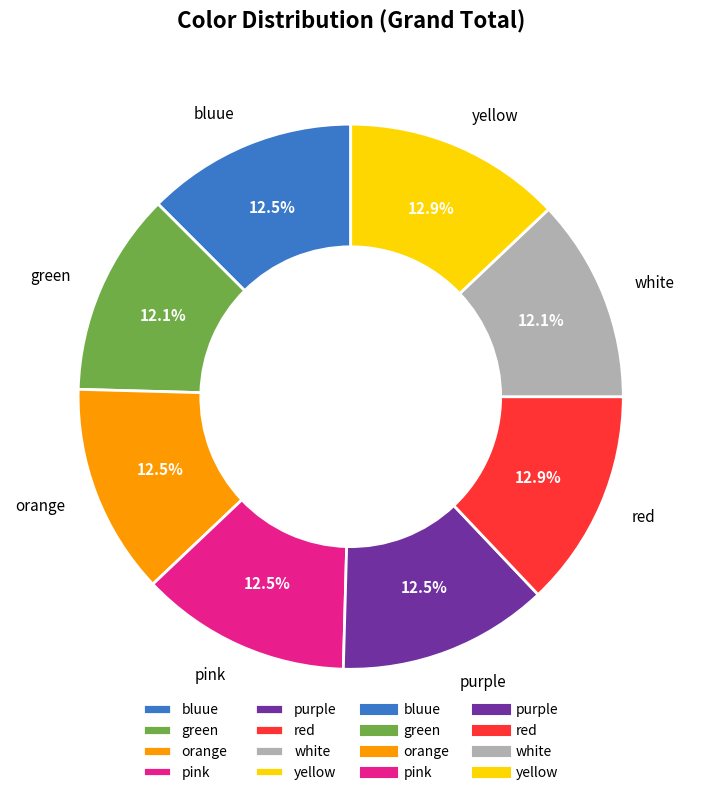

Is red the majority of the pie?

No